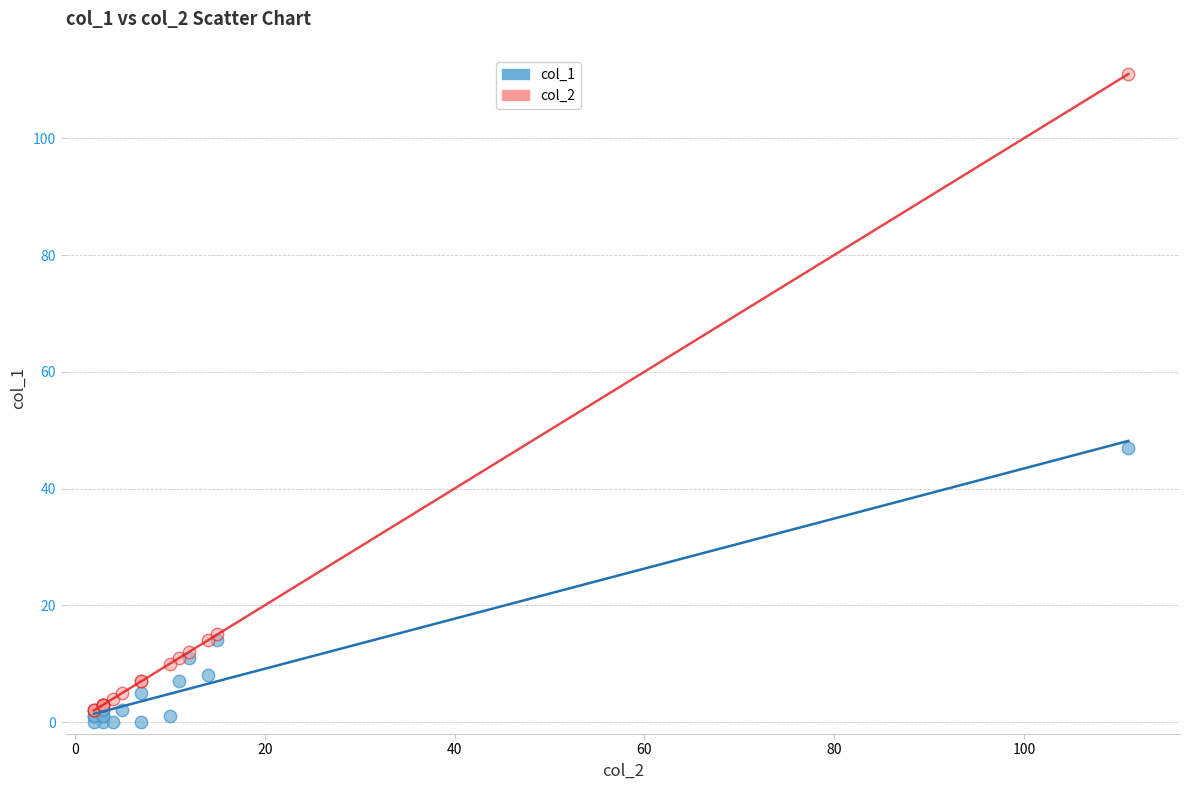

Across all series, what Y value is closest to 55?

47